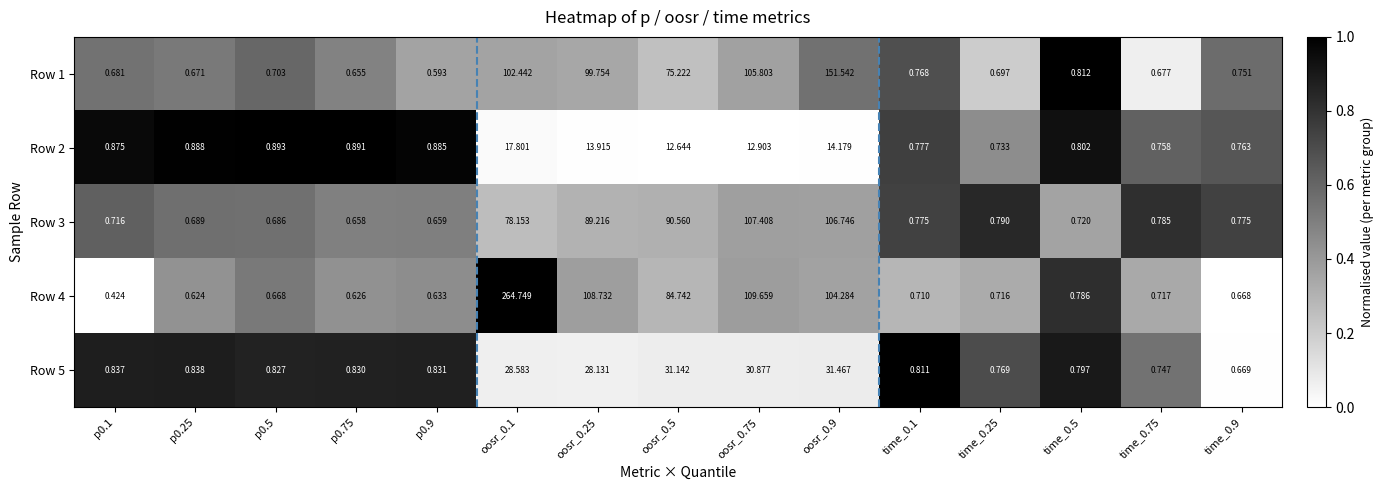

At how many categories does at least one series exceed 0?

15